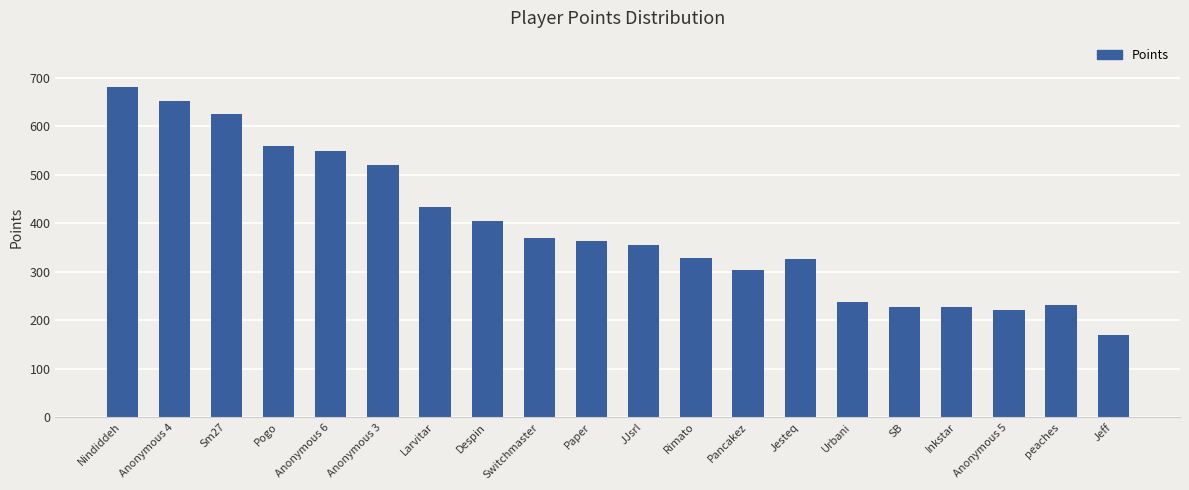

Where does the data first go above 363?

Nindiddeh